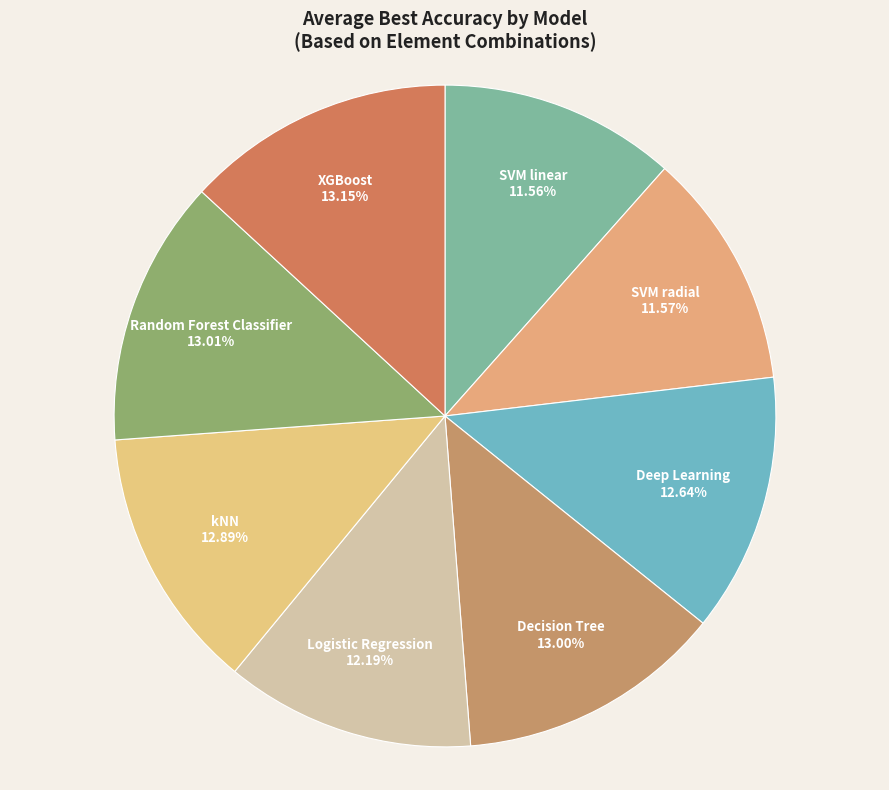

Approximately how many times larger is the value at Decision Tree compared to XGBoost?

1.0